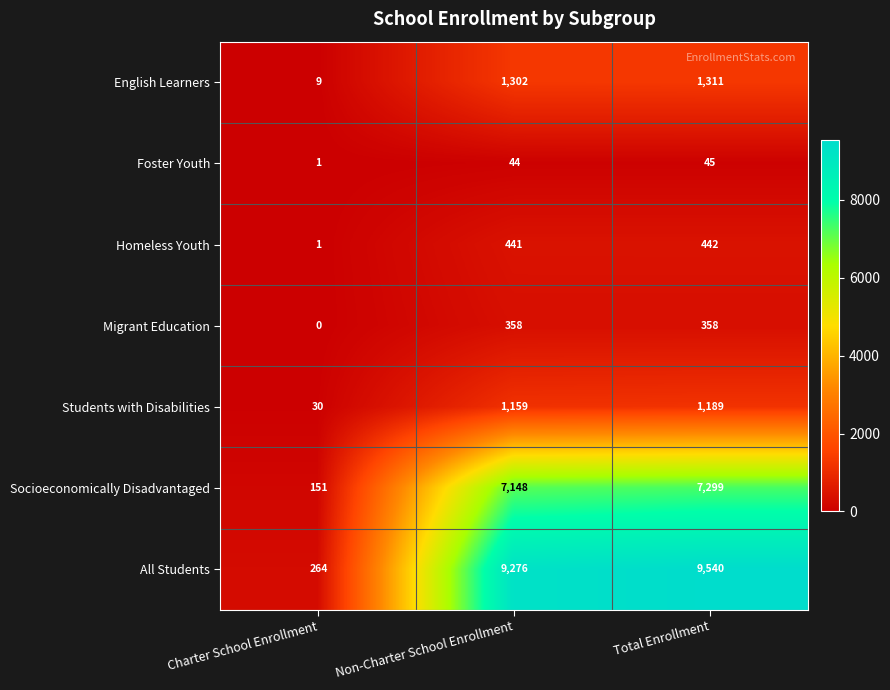

What is the sum of the English Learners values at Non-Charter School Enrollment and Total Enrollment?

2613